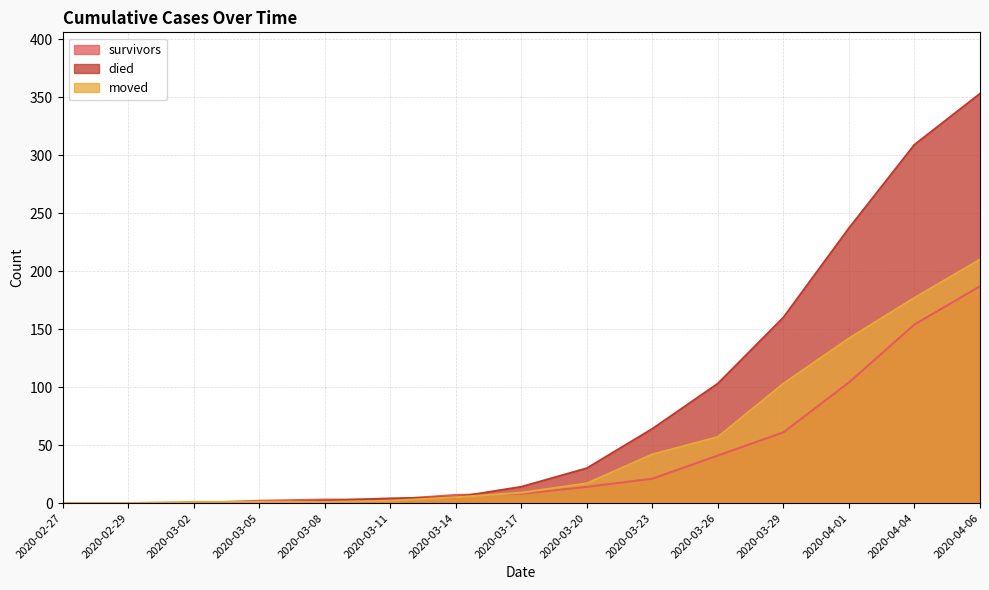

Which series has the widest spread of values?

died